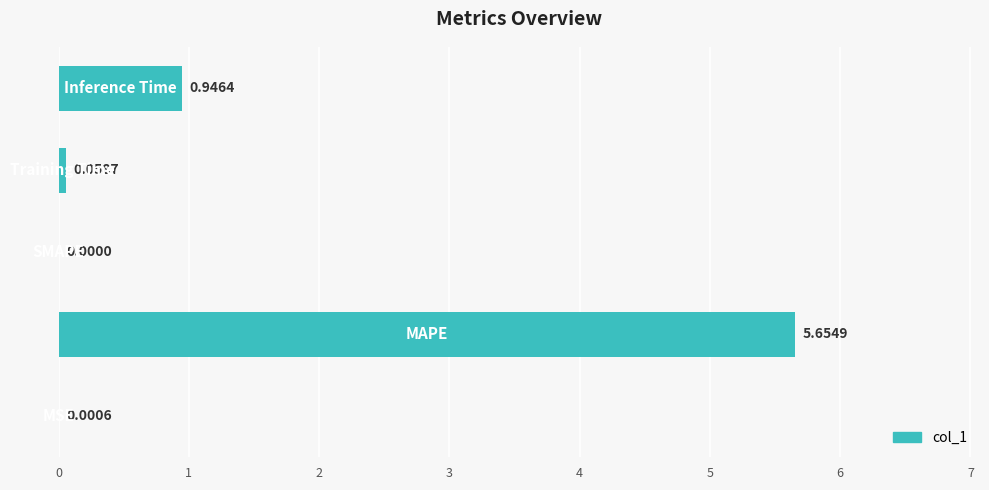

What is the sum of all values?

6.7